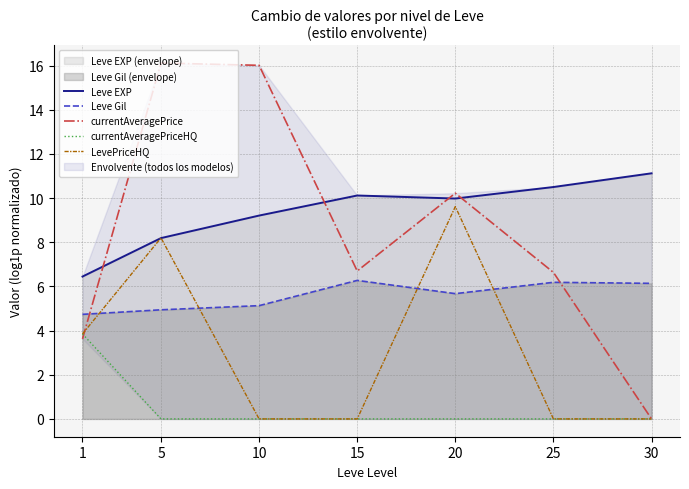

What is the sum of all LevePriceHQ values?

21.7